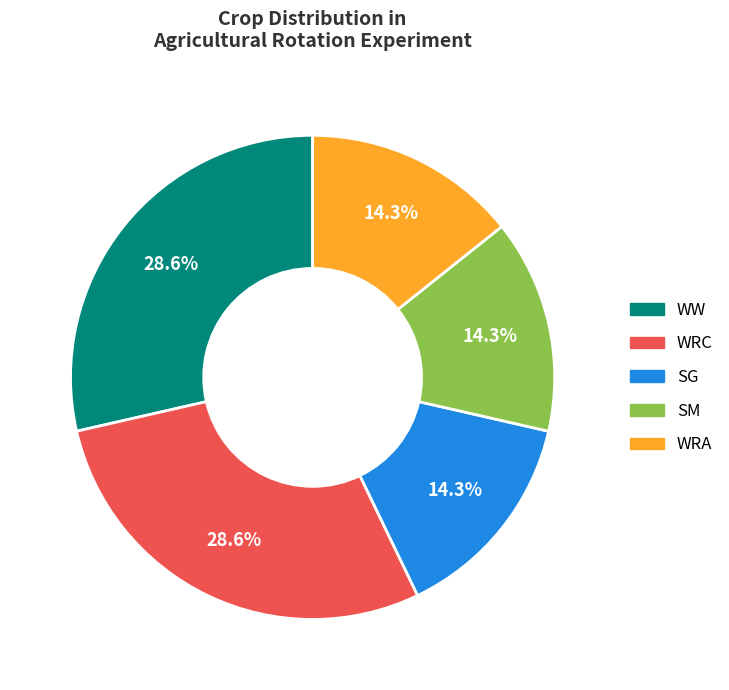

Which has a higher value, WRC or SG?

WRC